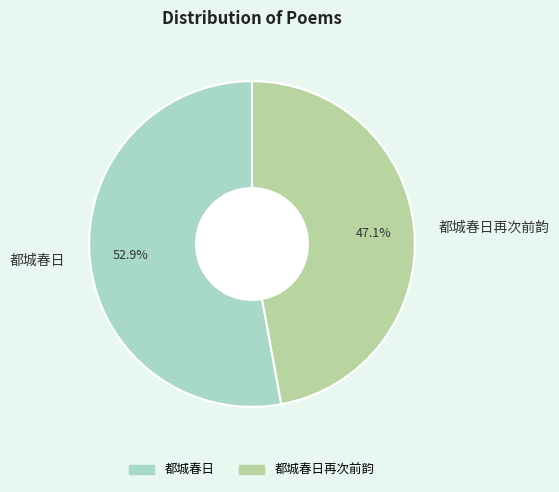

To the nearest percent, what is the average slice percentage?

50%